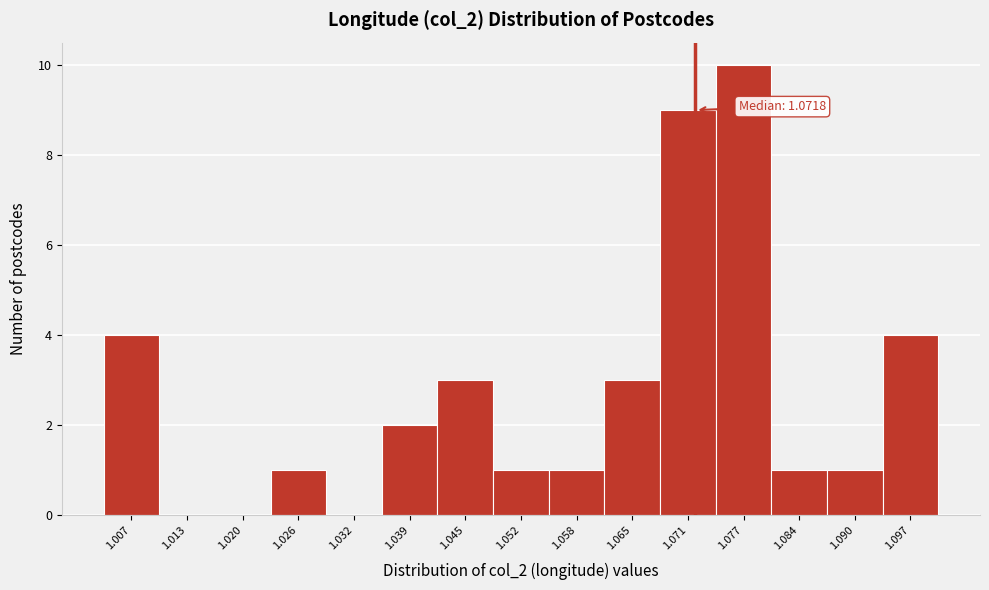

Over which range of the x-axis is the bar tallest?

1.074 to 1.081